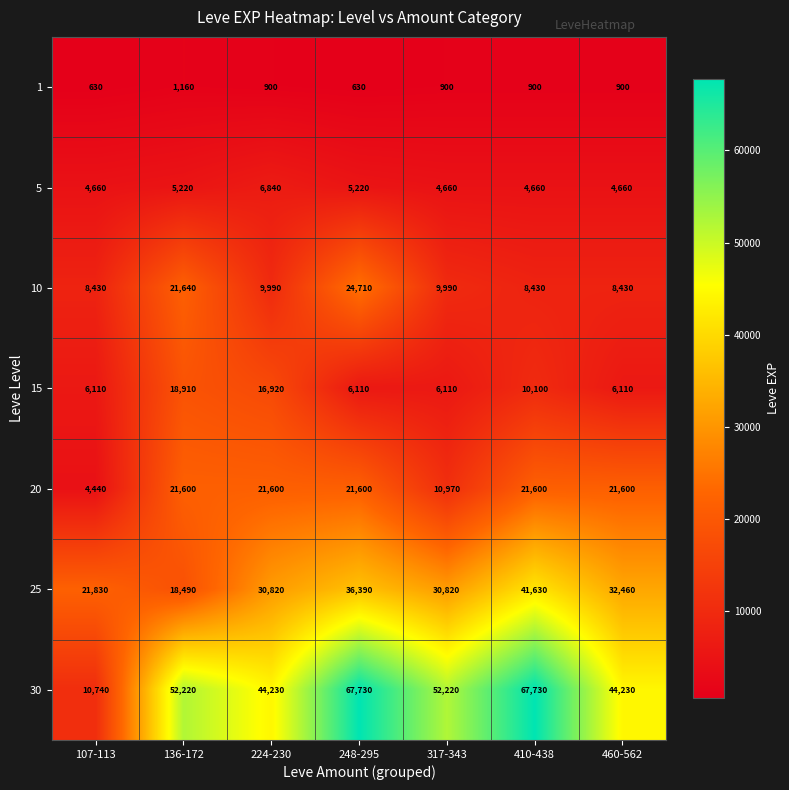

True or false: 20 has a value of 10280 at 460-562.

False